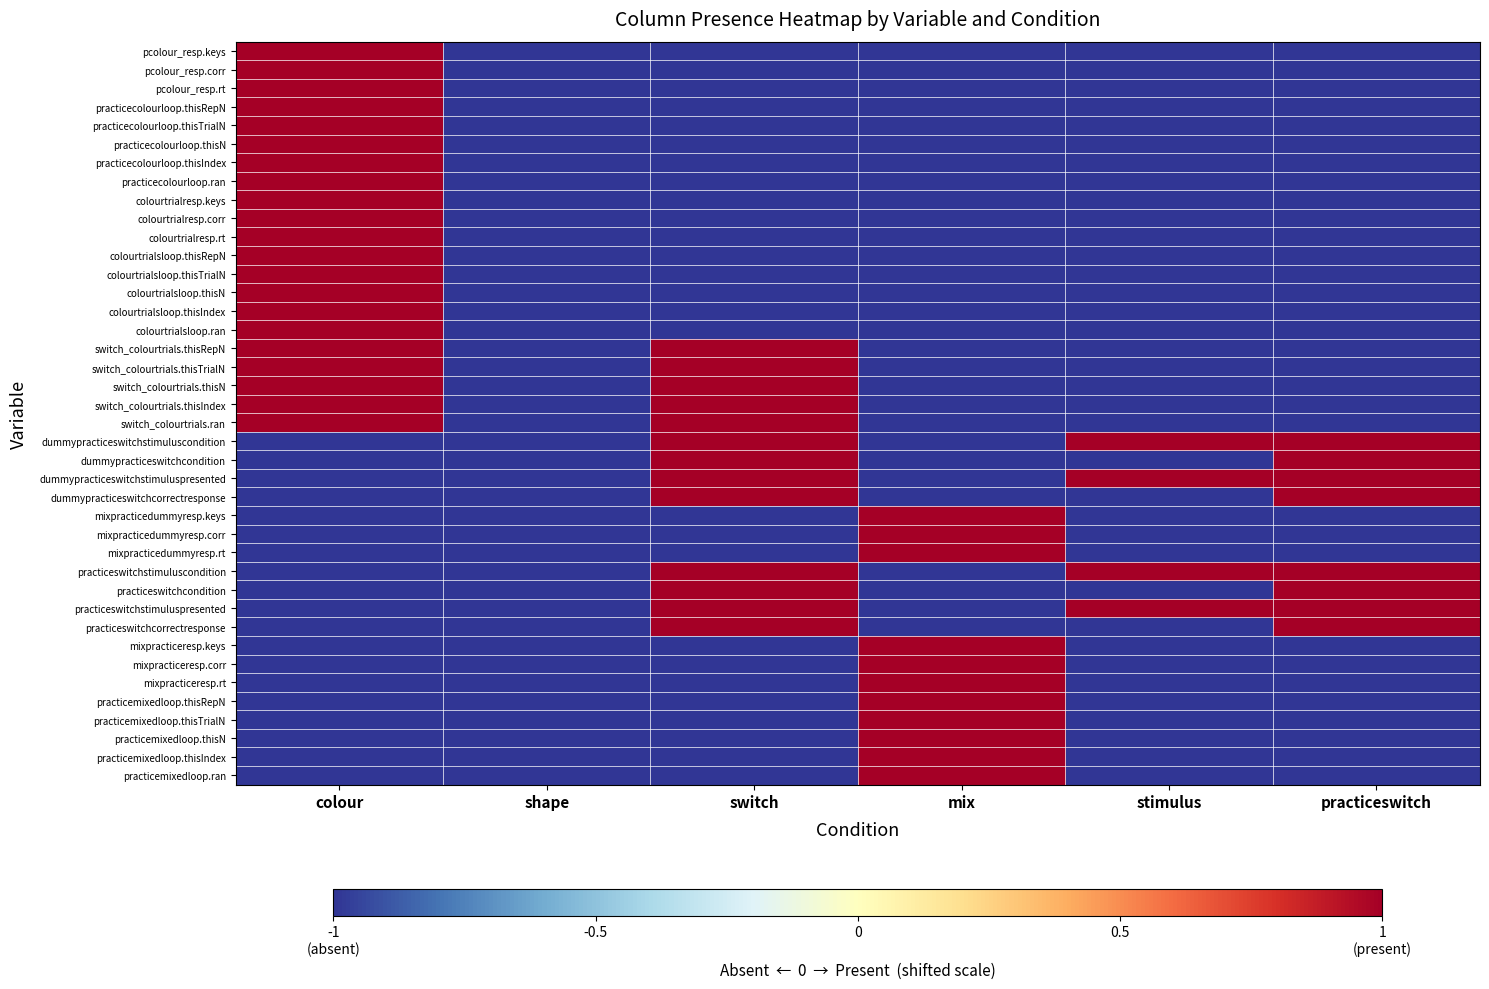

Reading left to right, extract all data points from this chart.

pcolour_resp.keys: colour=1	shape=-1	switch=-1	mix=-1	stimulus=-1	practiceswitch=-1
pcolour_resp.corr: colour=1	shape=-1	switch=-1	mix=-1	stimulus=-1	practiceswitch=-1
pcolour_resp.rt: colour=1	shape=-1	switch=-1	mix=-1	stimulus=-1	practiceswitch=-1
practicecolourloop.thisRepN: colour=1	shape=-1	switch=-1	mix=-1	stimulus=-1	practiceswitch=-1
practicecolourloop.thisTrialN: colour=1	shape=-1	switch=-1	mix=-1	stimulus=-1	practiceswitch=-1
practicecolourloop.thisN: colour=1	shape=-1	switch=-1	mix=-1	stimulus=-1	practiceswitch=-1
practicecolourloop.thisIndex: colour=1	shape=-1	switch=-1	mix=-1	stimulus=-1	practiceswitch=-1
practicecolourloop.ran: colour=1	shape=-1	switch=-1	mix=-1	stimulus=-1	practiceswitch=-1
colourtrialresp.keys: colour=1	shape=-1	switch=-1	mix=-1	stimulus=-1	practiceswitch=-1
colourtrialresp.corr: colour=1	shape=-1	switch=-1	mix=-1	stimulus=-1	practiceswitch=-1
colourtrialresp.rt: colour=1	shape=-1	switch=-1	mix=-1	stimulus=-1	practiceswitch=-1
colourtrialsloop.thisRepN: colour=1	shape=-1	switch=-1	mix=-1	stimulus=-1	practiceswitch=-1
colourtrialsloop.thisTrialN: colour=1	shape=-1	switch=-1	mix=-1	stimulus=-1	practiceswitch=-1
colourtrialsloop.thisN: colour=1	shape=-1	switch=-1	mix=-1	stimulus=-1	practiceswitch=-1
colourtrialsloop.thisIndex: colour=1	shape=-1	switch=-1	mix=-1	stimulus=-1	practiceswitch=-1
colourtrialsloop.ran: colour=1	shape=-1	switch=-1	mix=-1	stimulus=-1	practiceswitch=-1
switch_colourtrials.thisRepN: colour=1	shape=-1	switch=1	mix=-1	stimulus=-1	practiceswitch=-1
switch_colourtrials.thisTrialN: colour=1	shape=-1	switch=1	mix=-1	stimulus=-1	practiceswitch=-1
switch_colourtrials.thisN: colour=1	shape=-1	switch=1	mix=-1	stimulus=-1	practiceswitch=-1
switch_colourtrials.thisIndex: colour=1	shape=-1	switch=1	mix=-1	stimulus=-1	practiceswitch=-1
switch_colourtrials.ran: colour=1	shape=-1	switch=1	mix=-1	stimulus=-1	practiceswitch=-1
dummypracticeswitchstimuluscondition: colour=-1	shape=-1	switch=1	mix=-1	stimulus=1	practiceswitch=1
dummypracticeswitchcondition: colour=-1	shape=-1	switch=1	mix=-1	stimulus=-1	practiceswitch=1
dummypracticeswitchstimuluspresented: colour=-1	shape=-1	switch=1	mix=-1	stimulus=1	practiceswitch=1
dummypracticeswitchcorrectresponse: colour=-1	shape=-1	switch=1	mix=-1	stimulus=-1	practiceswitch=1
mixpracticedummyresp.keys: colour=-1	shape=-1	switch=-1	mix=1	stimulus=-1	practiceswitch=-1
mixpracticedummyresp.corr: colour=-1	shape=-1	switch=-1	mix=1	stimulus=-1	practiceswitch=-1
mixpracticedummyresp.rt: colour=-1	shape=-1	switch=-1	mix=1	stimulus=-1	practiceswitch=-1
practiceswitchstimuluscondition: colour=-1	shape=-1	switch=1	mix=-1	stimulus=1	practiceswitch=1
practiceswitchcondition: colour=-1	shape=-1	switch=1	mix=-1	stimulus=-1	practiceswitch=1
practiceswitchstimuluspresented: colour=-1	shape=-1	switch=1	mix=-1	stimulus=1	practiceswitch=1
practiceswitchcorrectresponse: colour=-1	shape=-1	switch=1	mix=-1	stimulus=-1	practiceswitch=1
mixpracticeresp.keys: colour=-1	shape=-1	switch=-1	mix=1	stimulus=-1	practiceswitch=-1
mixpracticeresp.corr: colour=-1	shape=-1	switch=-1	mix=1	stimulus=-1	practiceswitch=-1
mixpracticeresp.rt: colour=-1	shape=-1	switch=-1	mix=1	stimulus=-1	practiceswitch=-1
practicemixedloop.thisRepN: colour=-1	shape=-1	switch=-1	mix=1	stimulus=-1	practiceswitch=-1
practicemixedloop.thisTrialN: colour=-1	shape=-1	switch=-1	mix=1	stimulus=-1	practiceswitch=-1
practicemixedloop.thisN: colour=-1	shape=-1	switch=-1	mix=1	stimulus=-1	practiceswitch=-1
practicemixedloop.thisIndex: colour=-1	shape=-1	switch=-1	mix=1	stimulus=-1	practiceswitch=-1
practicemixedloop.ran: colour=-1	shape=-1	switch=-1	mix=1	stimulus=-1	practiceswitch=-1